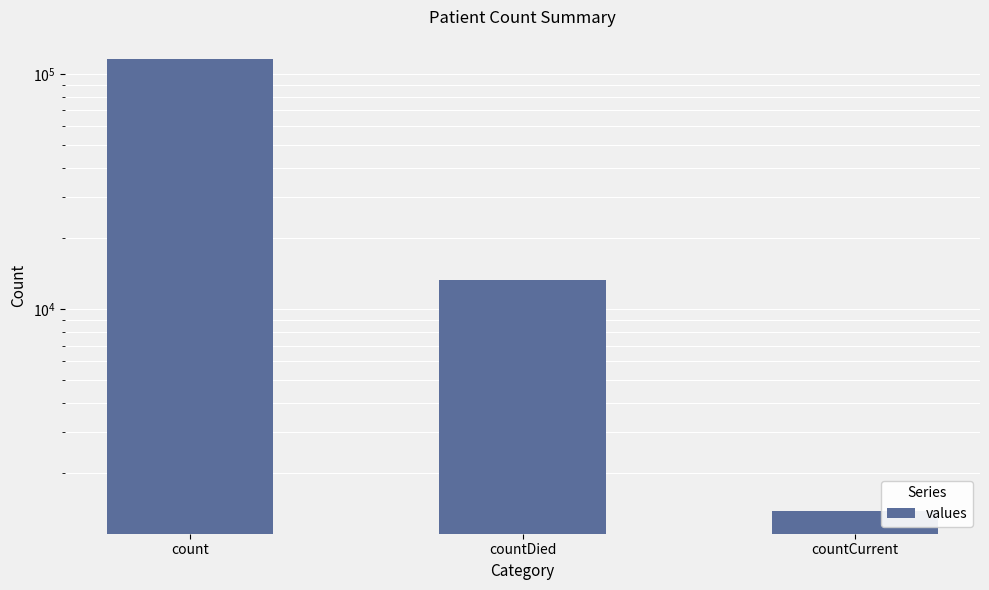

How many data points are less than 13343?

1